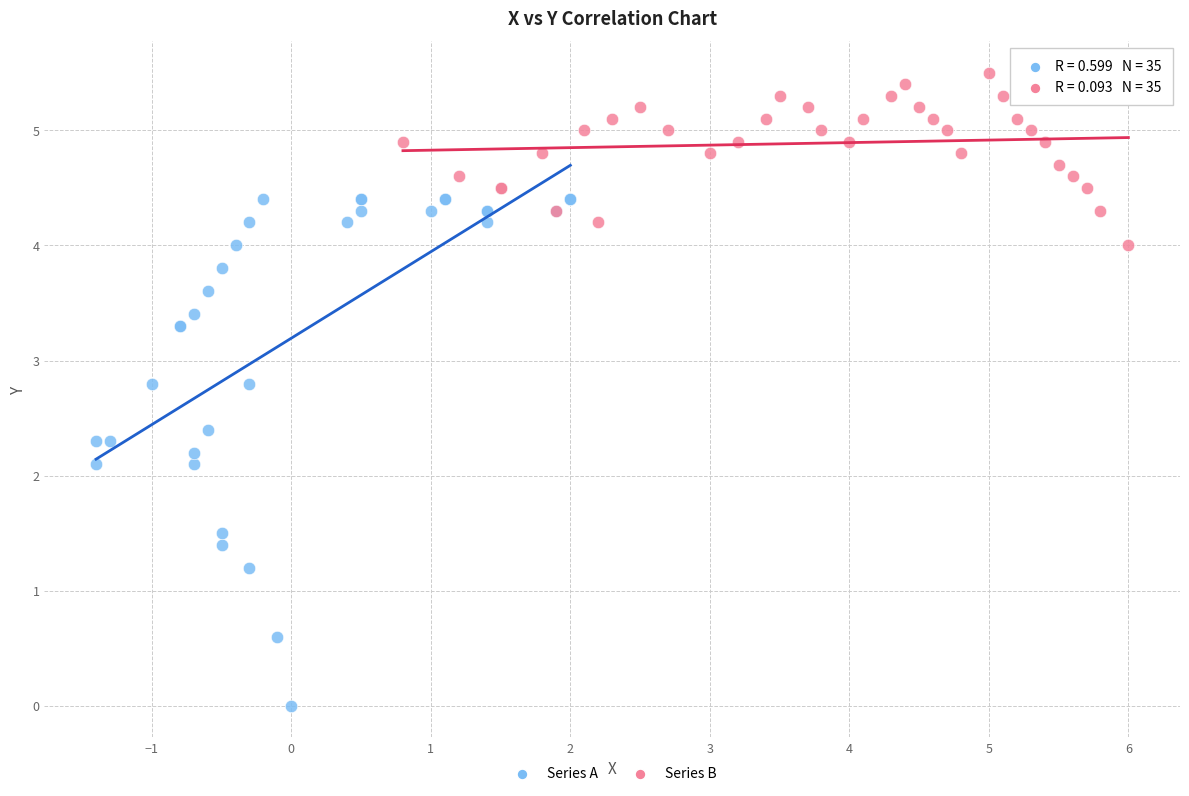

Which series reaches the maximum Y coordinate?

Series B